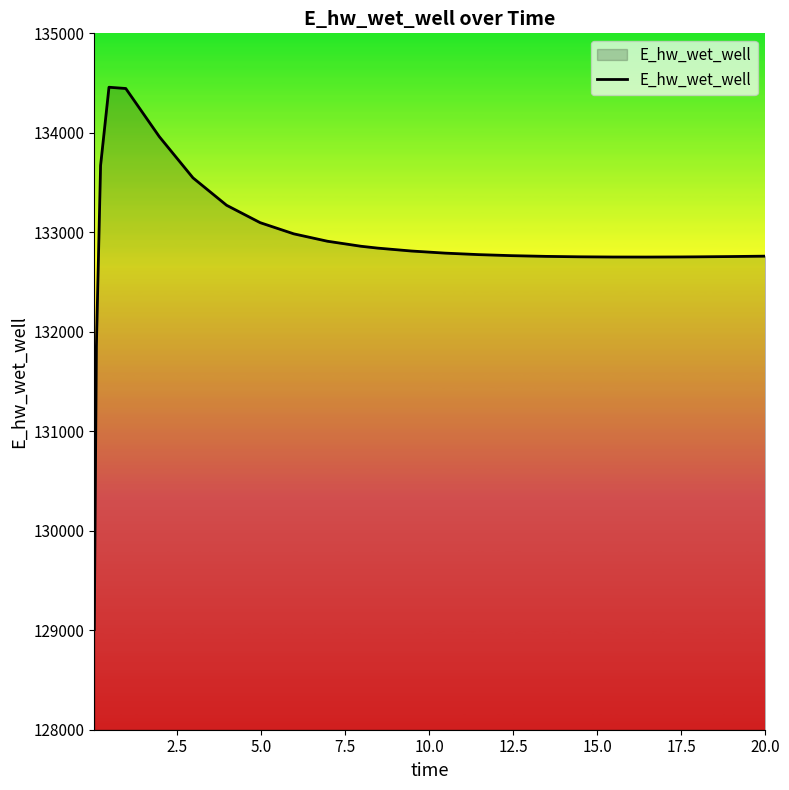

What is the greatest value displayed?

134458.1